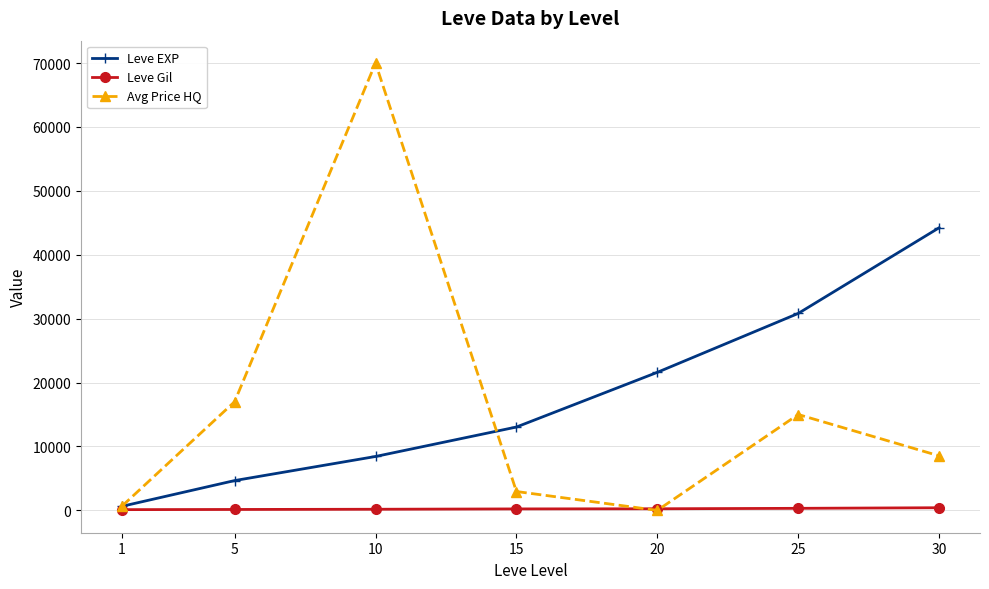

Which series ends up on top after the final intersection of Leve EXP and Avg Price HQ?

Leve EXP